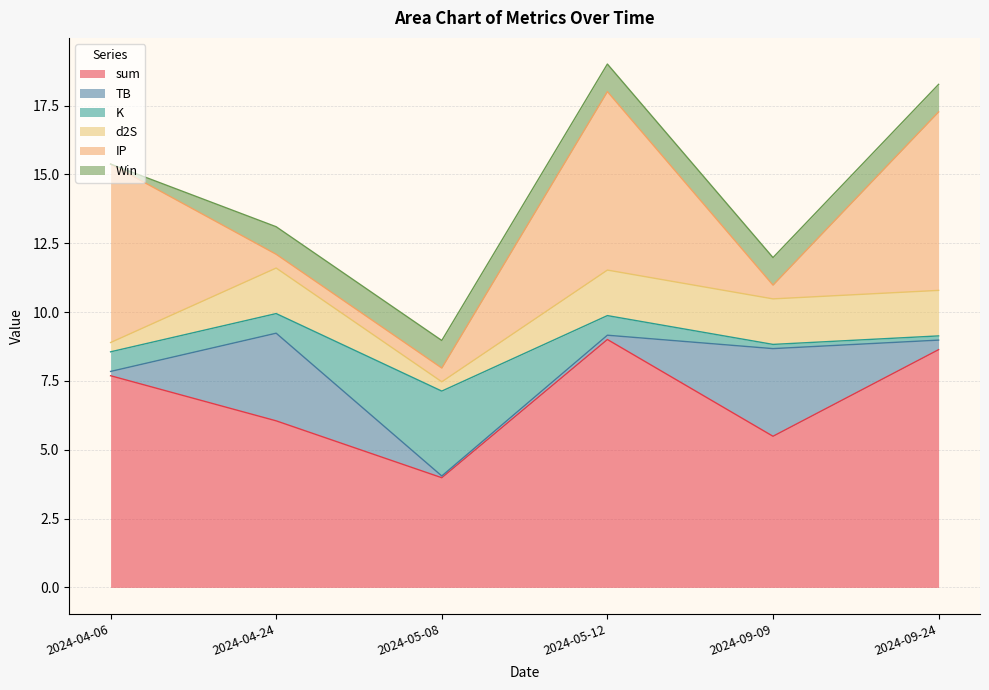

Reading right to left, what are all the values shown in this chart?

sum: 8.6	5.5	9.0	4.0	6.0	7.7
TB: 0.3	3.2	0.2	0.1	3.2	0.2
K: 0.2	0.2	0.7	3.1	0.7	0.7
d2S: 1.7	1.7	1.7	0.3	1.7	0.3
IP: 6.5	0.5	6.5	0.5	0.5	6.5
Win: 1.0	1.0	1.0	1.0	1.0	0.0